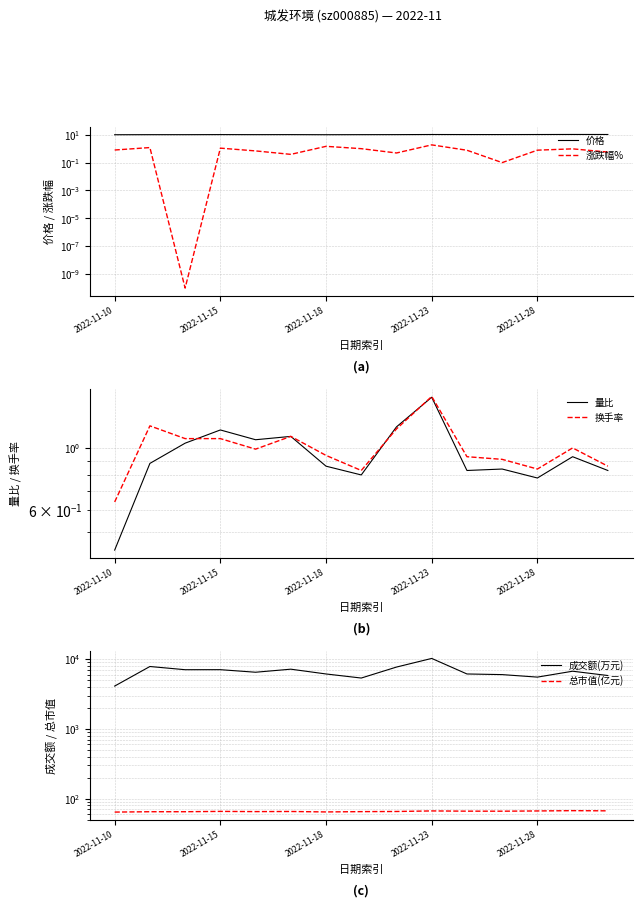

What is the average value of the 价格 series?

10.2